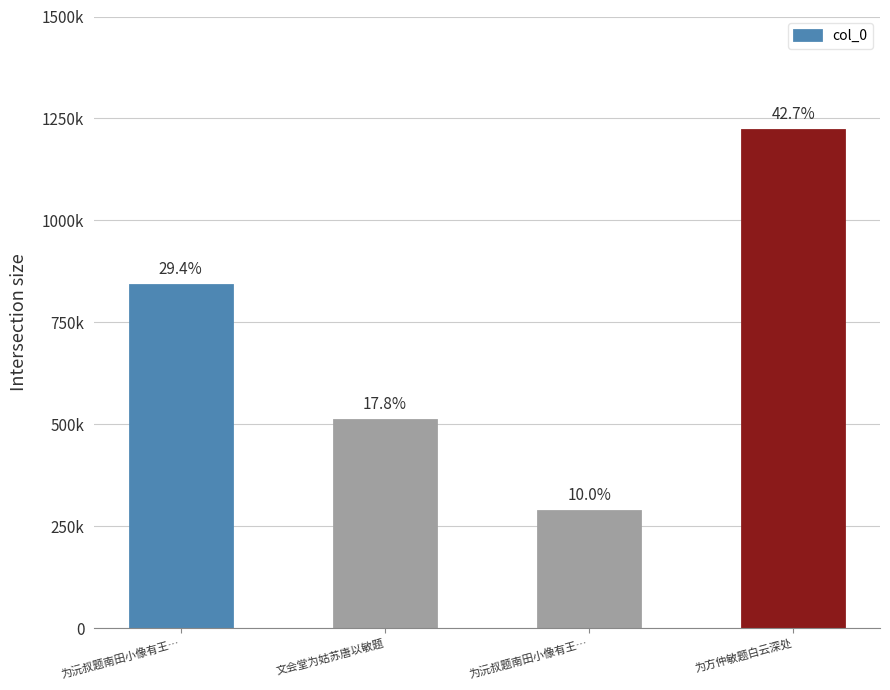

True or false: the data shows 287158 at 为沅叔题南田小像有王….

True